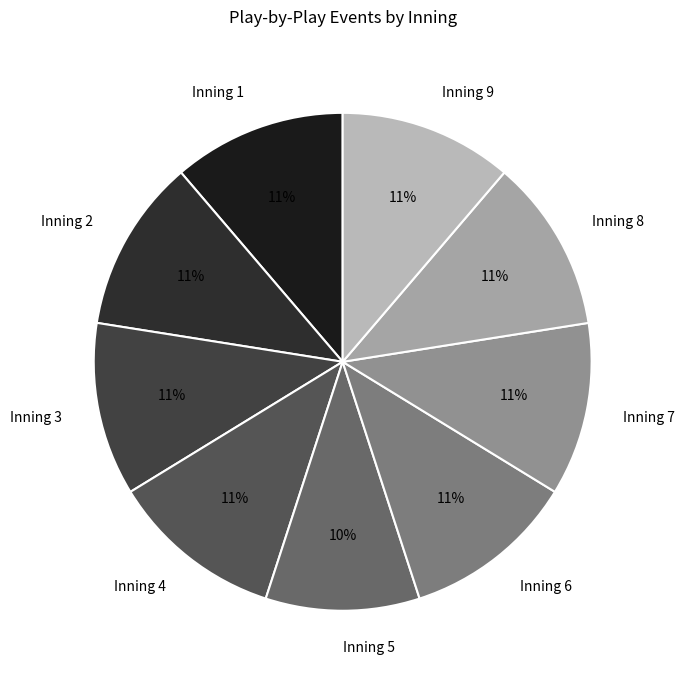

Which slice is the smallest?

Inning 5